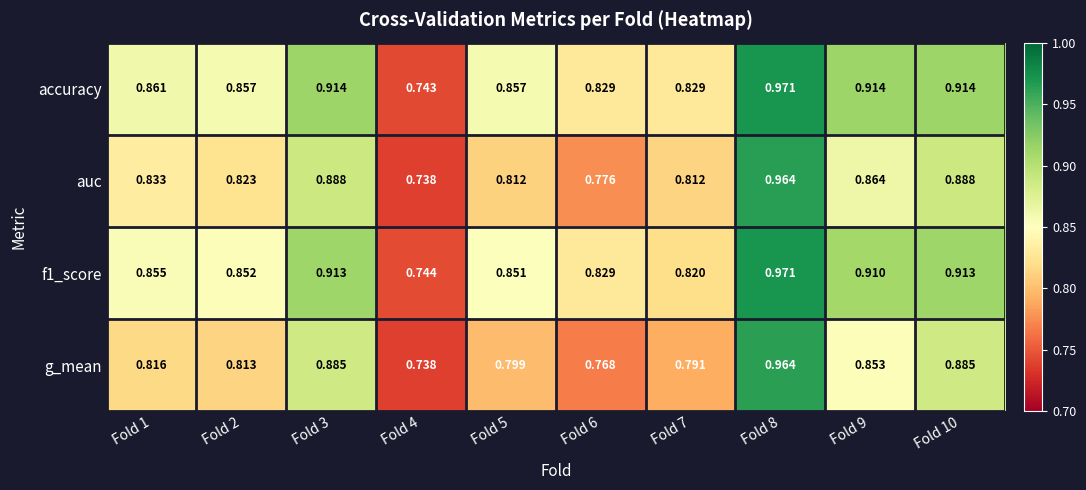

Which series changed the most between Fold 5 and Fold 6?

auc